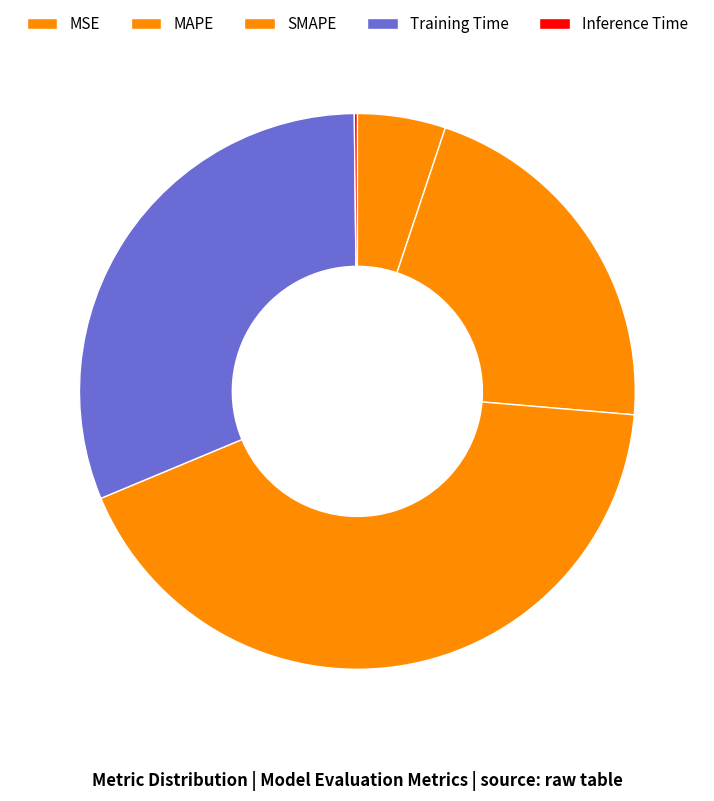

Does SMAPE account for over 50% of the chart?

No